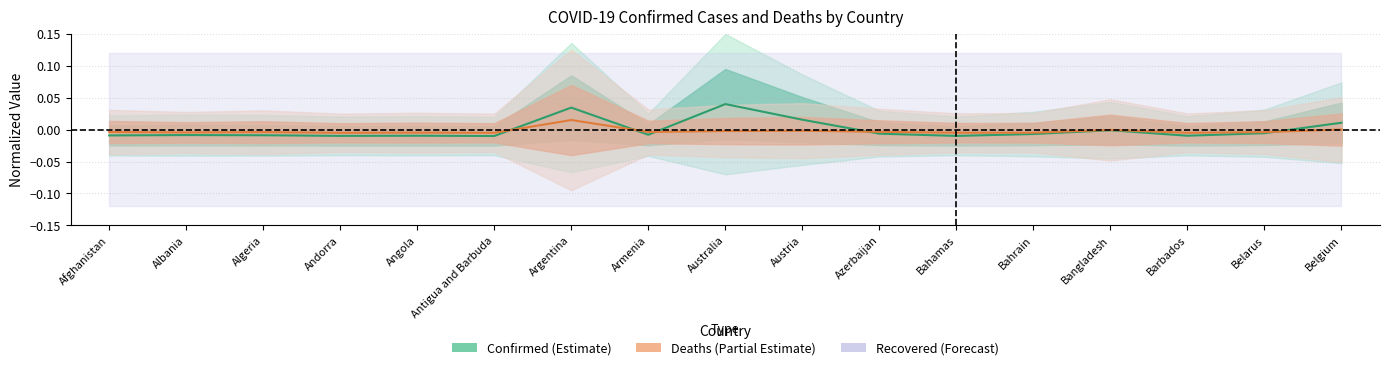

Where is Deaths nearest to the value 0?

Belgium